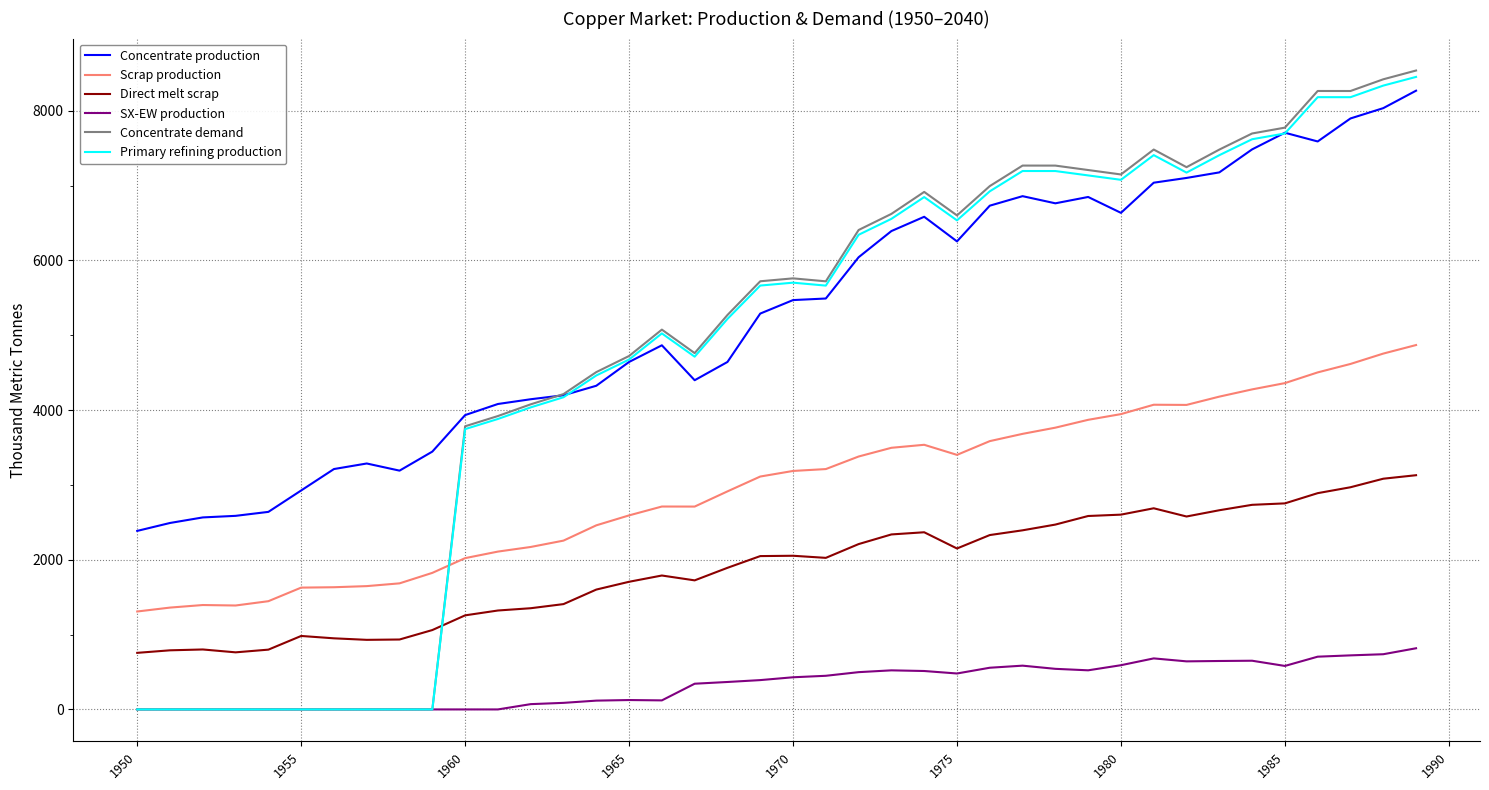

What is the sum of all Concentrate production values?

211633.5